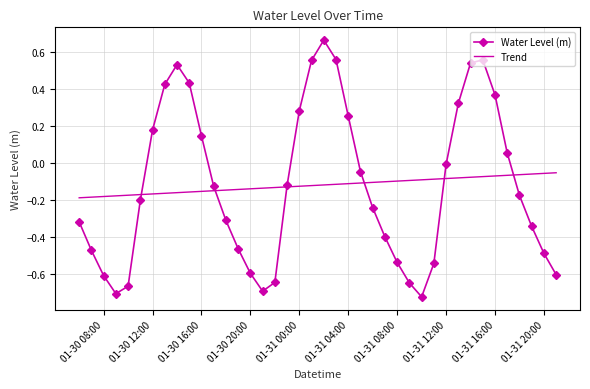

List the series in order of their peak value, lowest first.

Trend, Water Level (m)